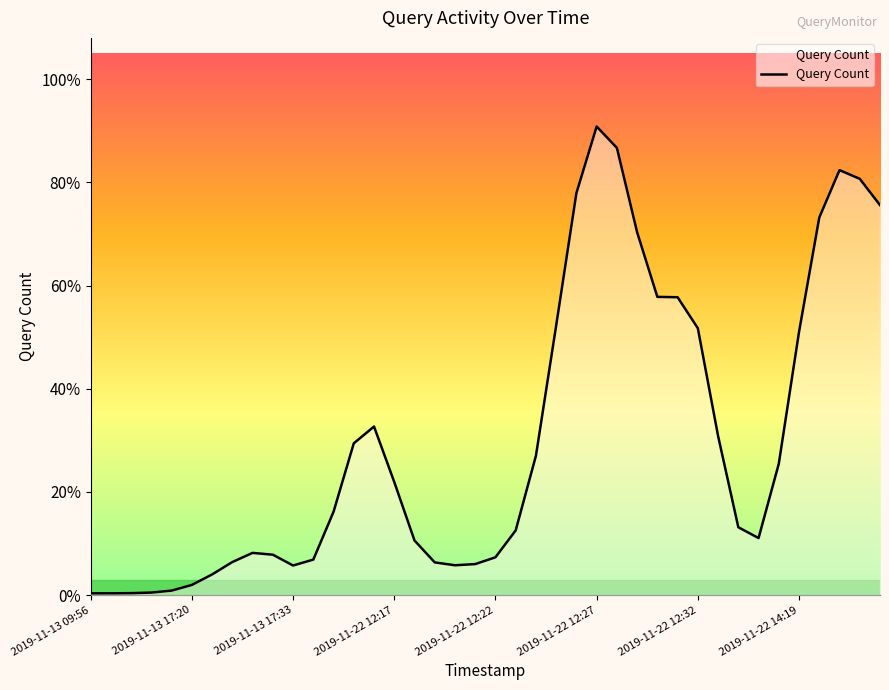

Read the value at 17.

17.6